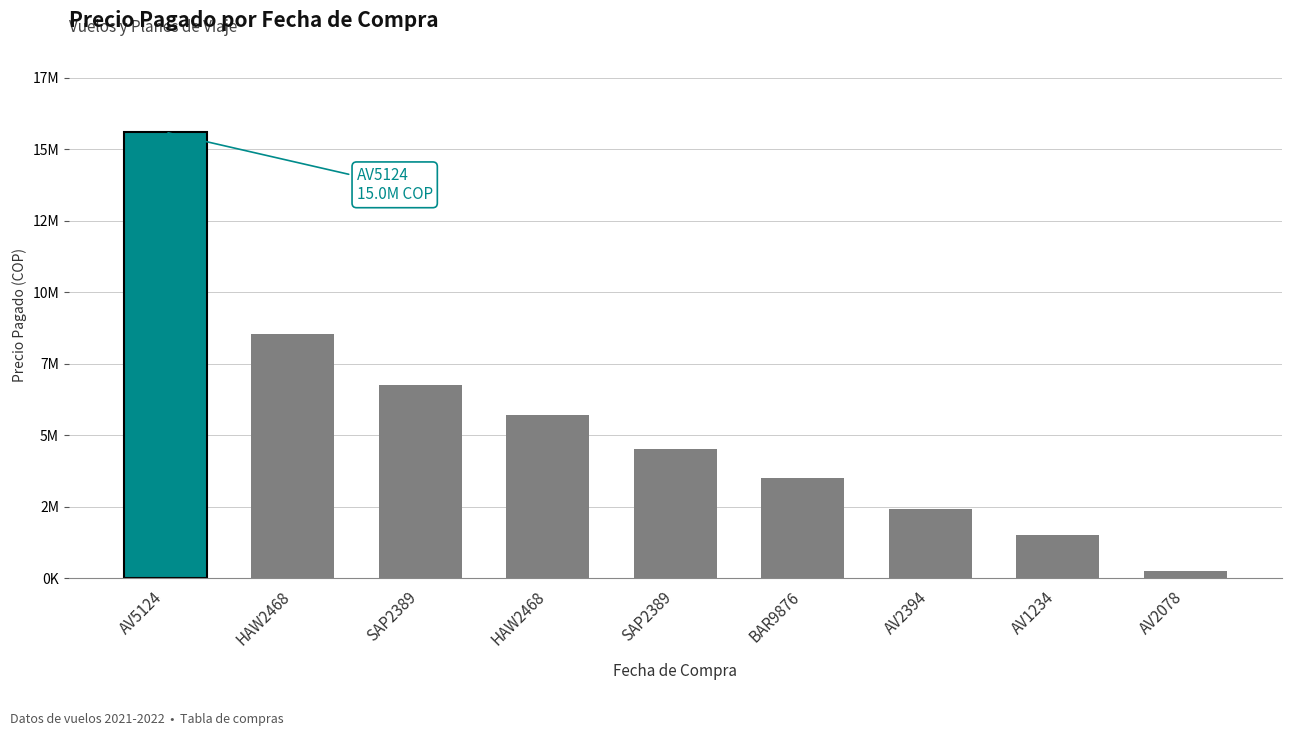

What is the label of the 2nd bar from the right?

AV1234